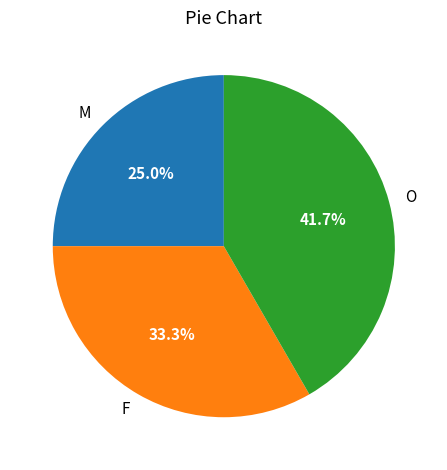

To the nearest percent, what is the difference between the largest and smallest slice percentages?

17%